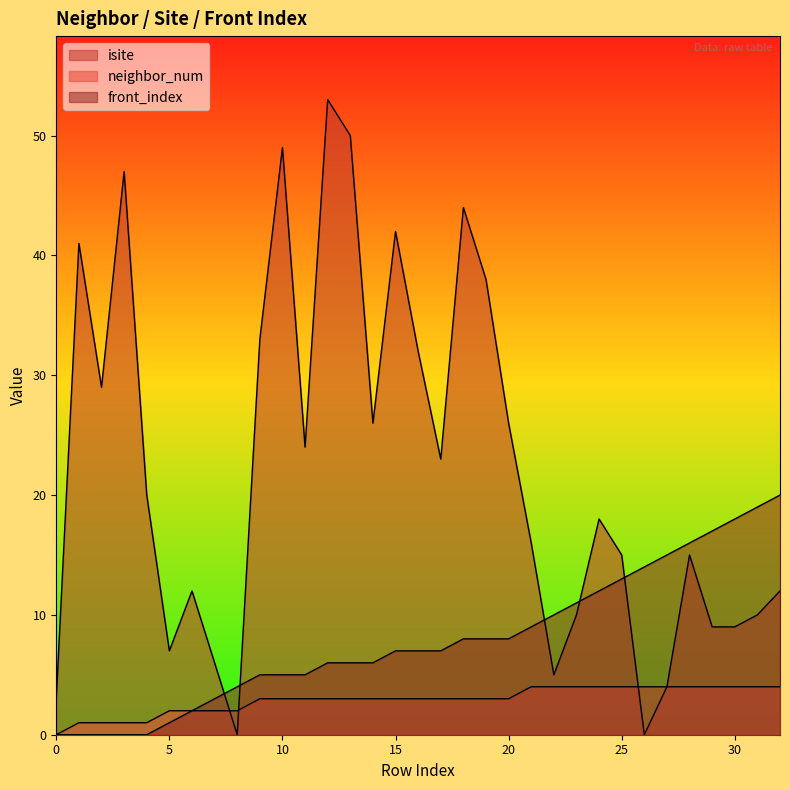

What is the difference between the second highest and minimum values in the neighbor_num series?

4